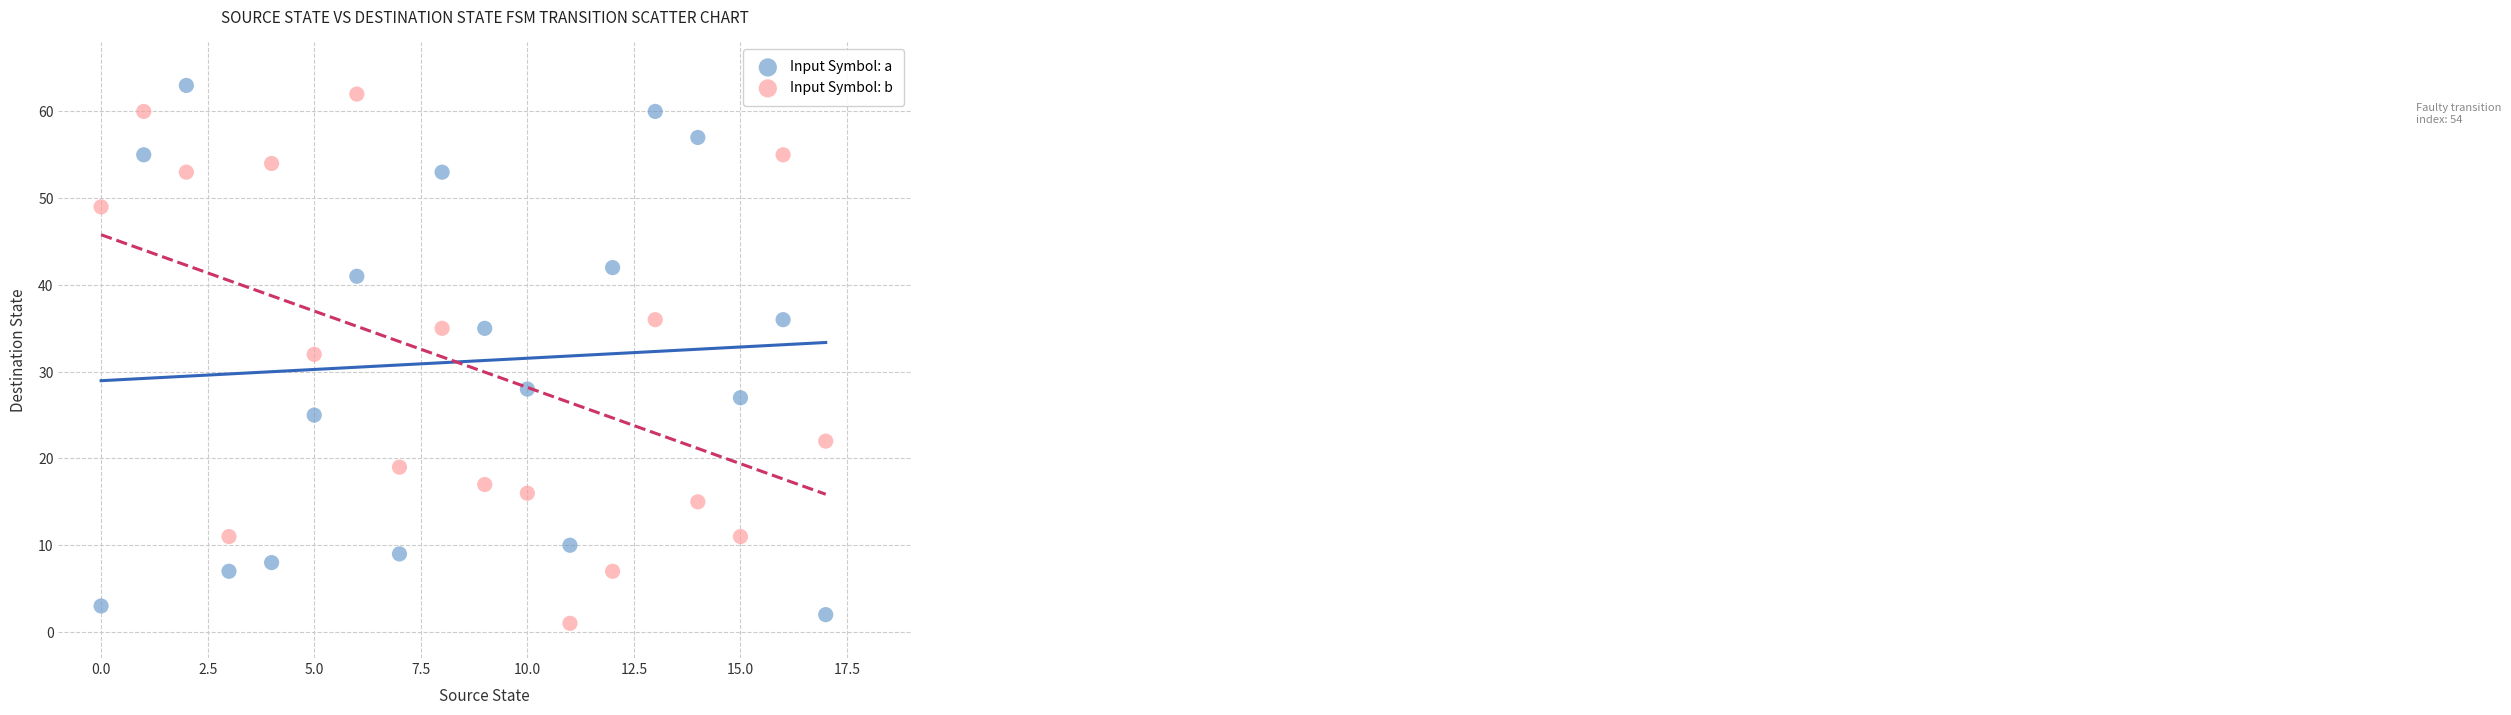

Across all data points, what is the range of Y values (max minus min)?

62